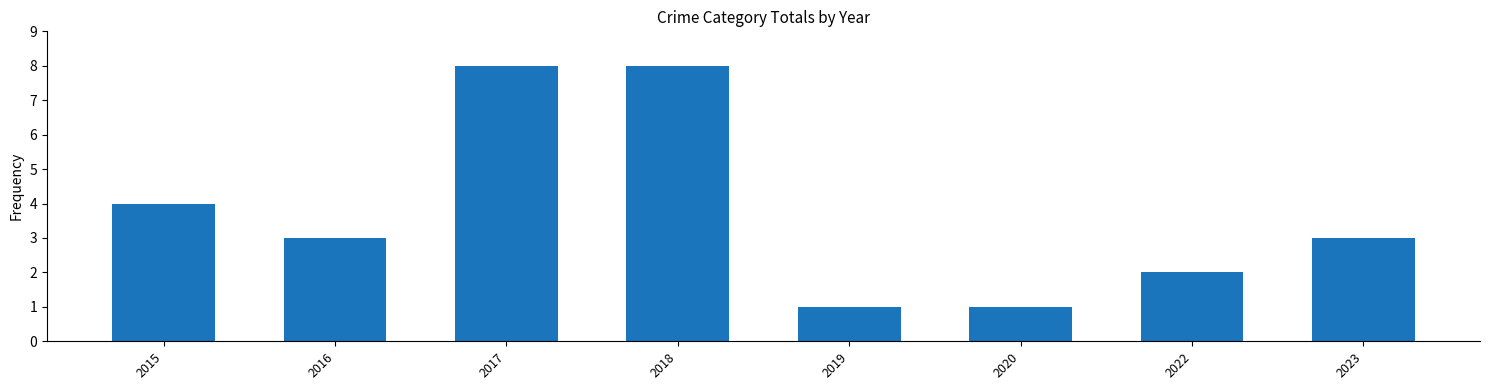

The value at 2018 is 8. True or false?

True